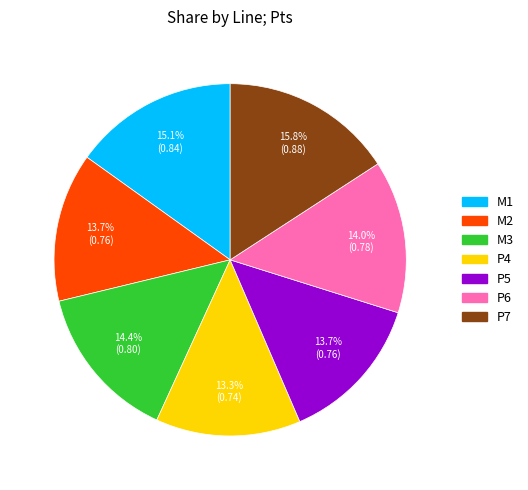

Which category has the biggest portion of the pie?

P7